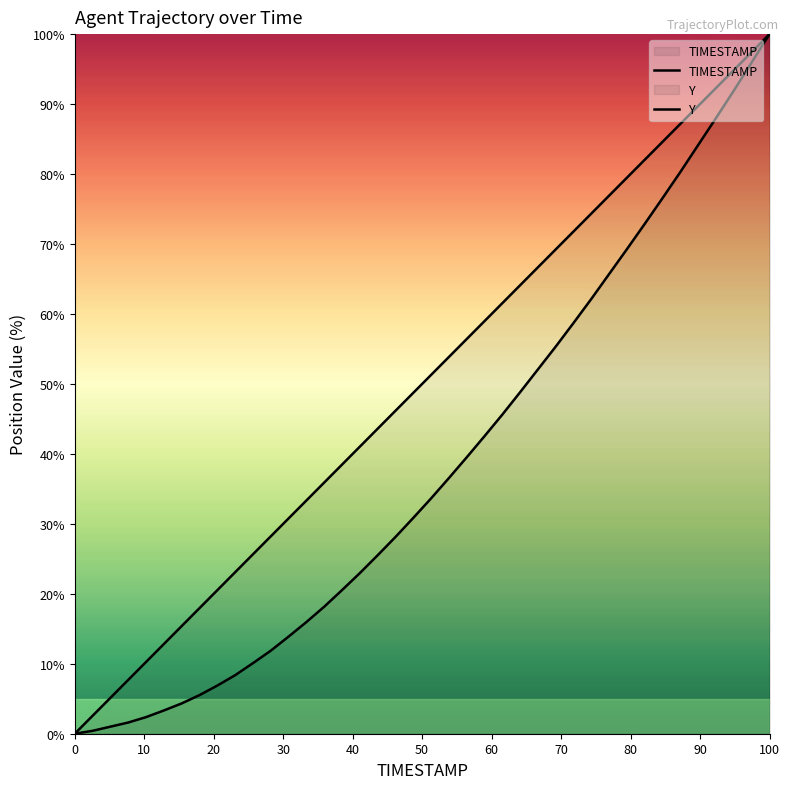

At how many categories does at least one series exceed 68?

13